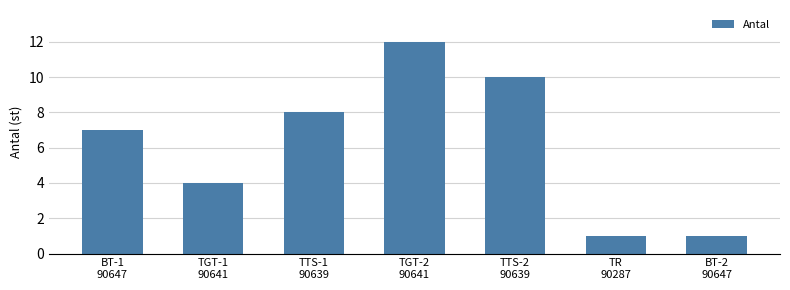

What is the label of the 7th bar from the left?

BT-2
90647